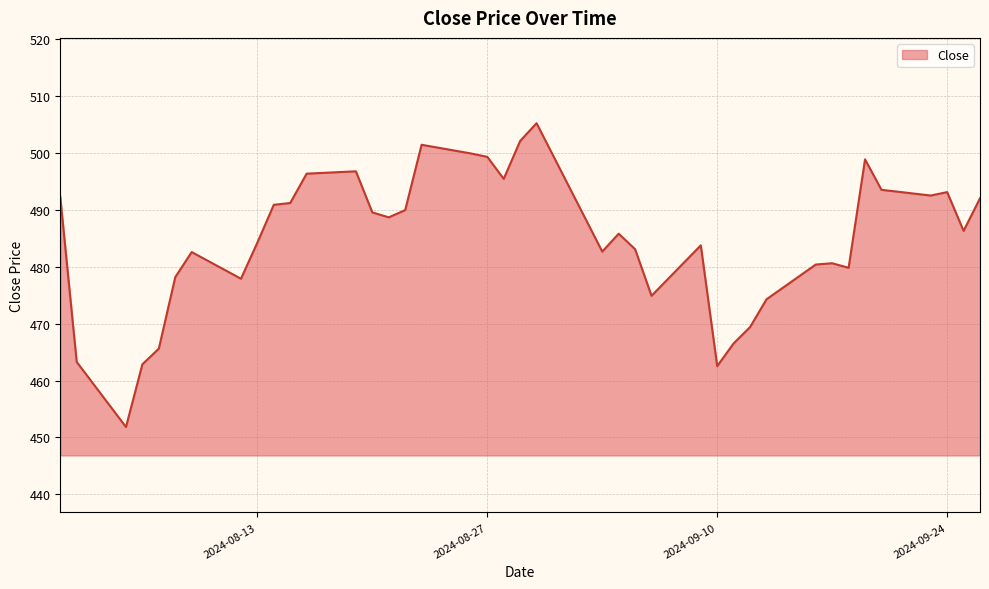

How many lines are shown in the chart?

1